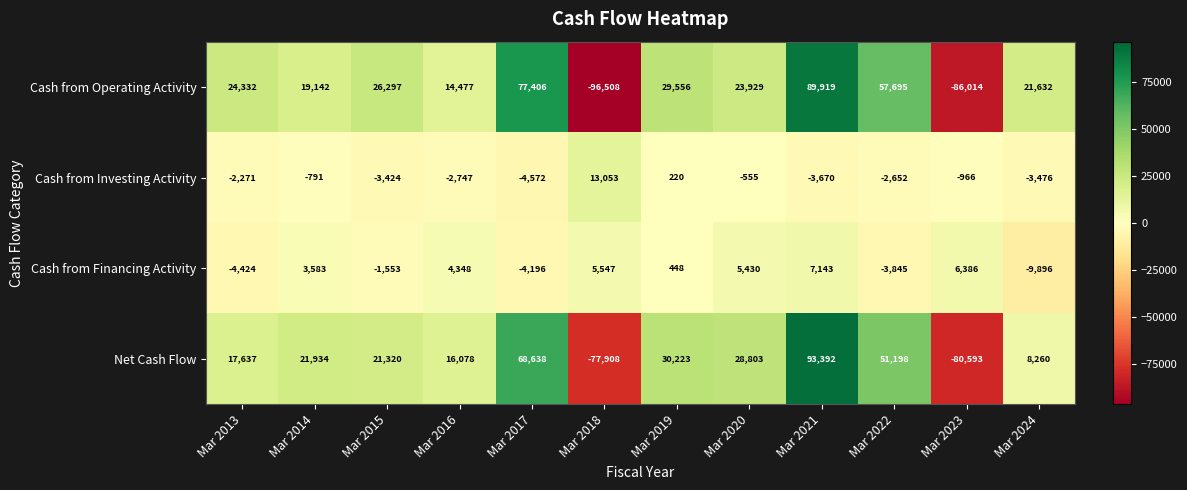

The Net Cash Flow series shows 93392 at Mar 2021. True or false?

True